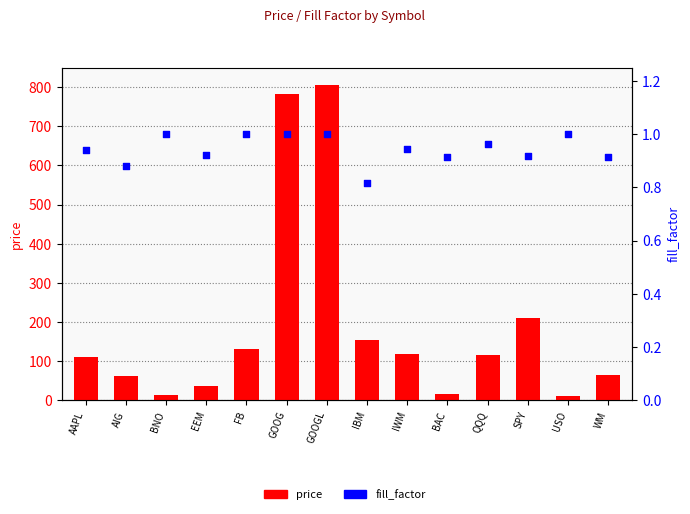

Which series reaches the minimum Y coordinate?

fill_factor